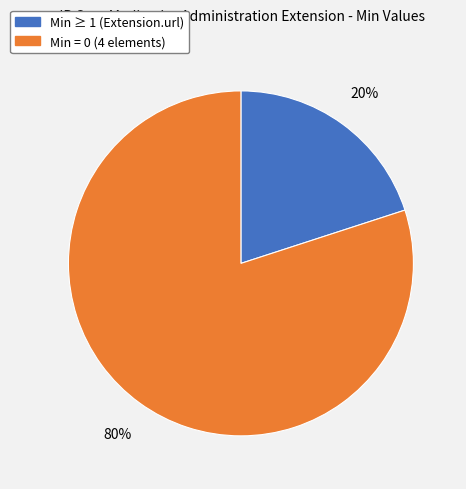

What is the largest slice in the pie chart?

Min = 0 (4 elements)